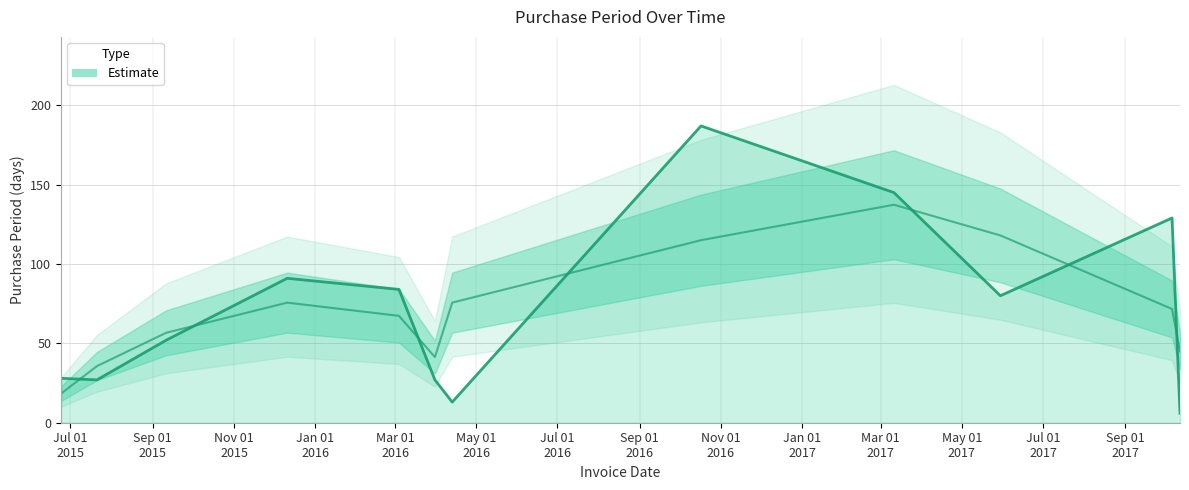

The value at 2016-04-13 is 8. True or false?

False